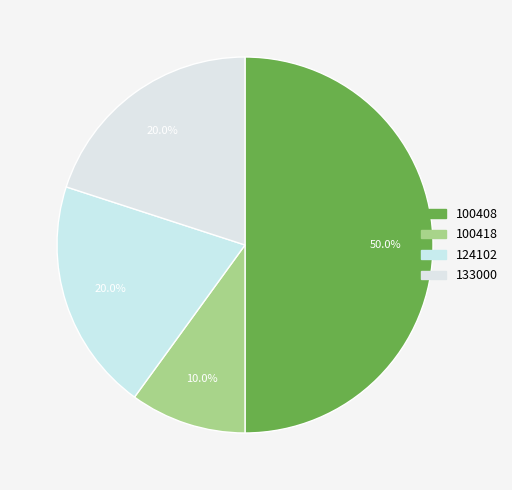

Do 100418 and 124102 together represent more than half of the pie?

No